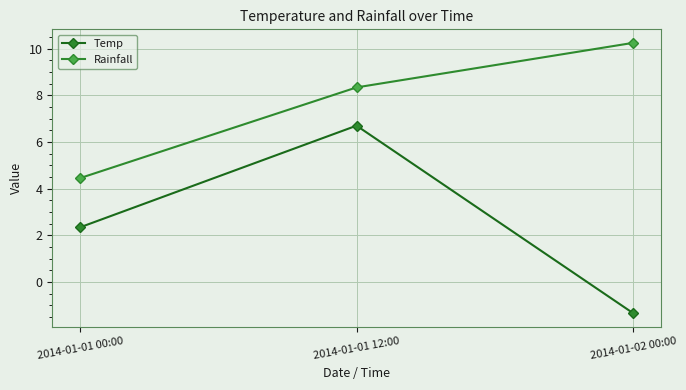

What is the average value of the Temp series?

2.6